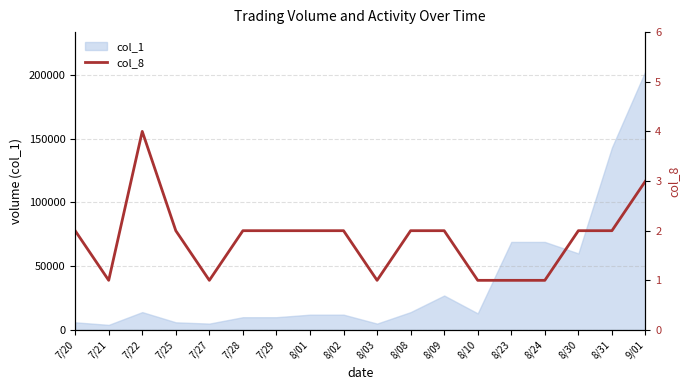

At which category does the data reach its first local peak?

7/22